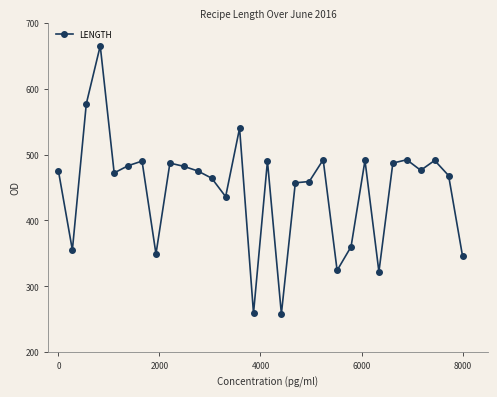

What is the minimum value shown in the chart?

258